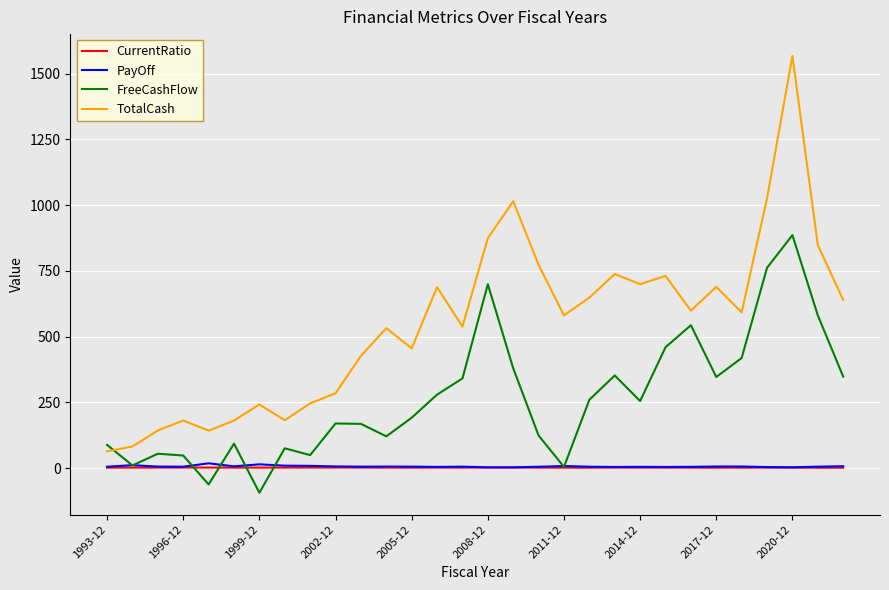

Which series has the largest total across all categories?

TotalCash